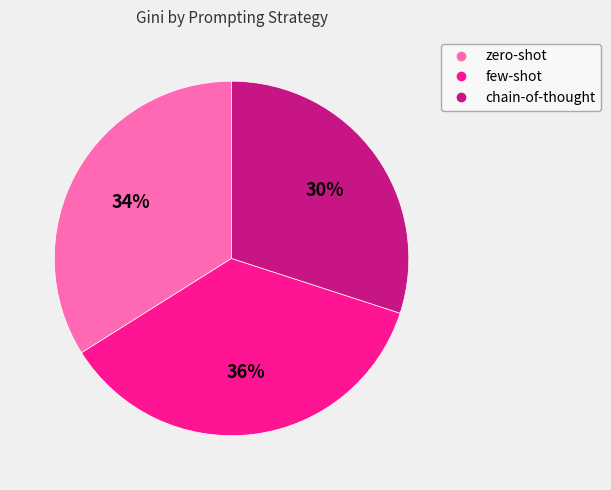

Is chain-of-thought the majority of the pie?

No